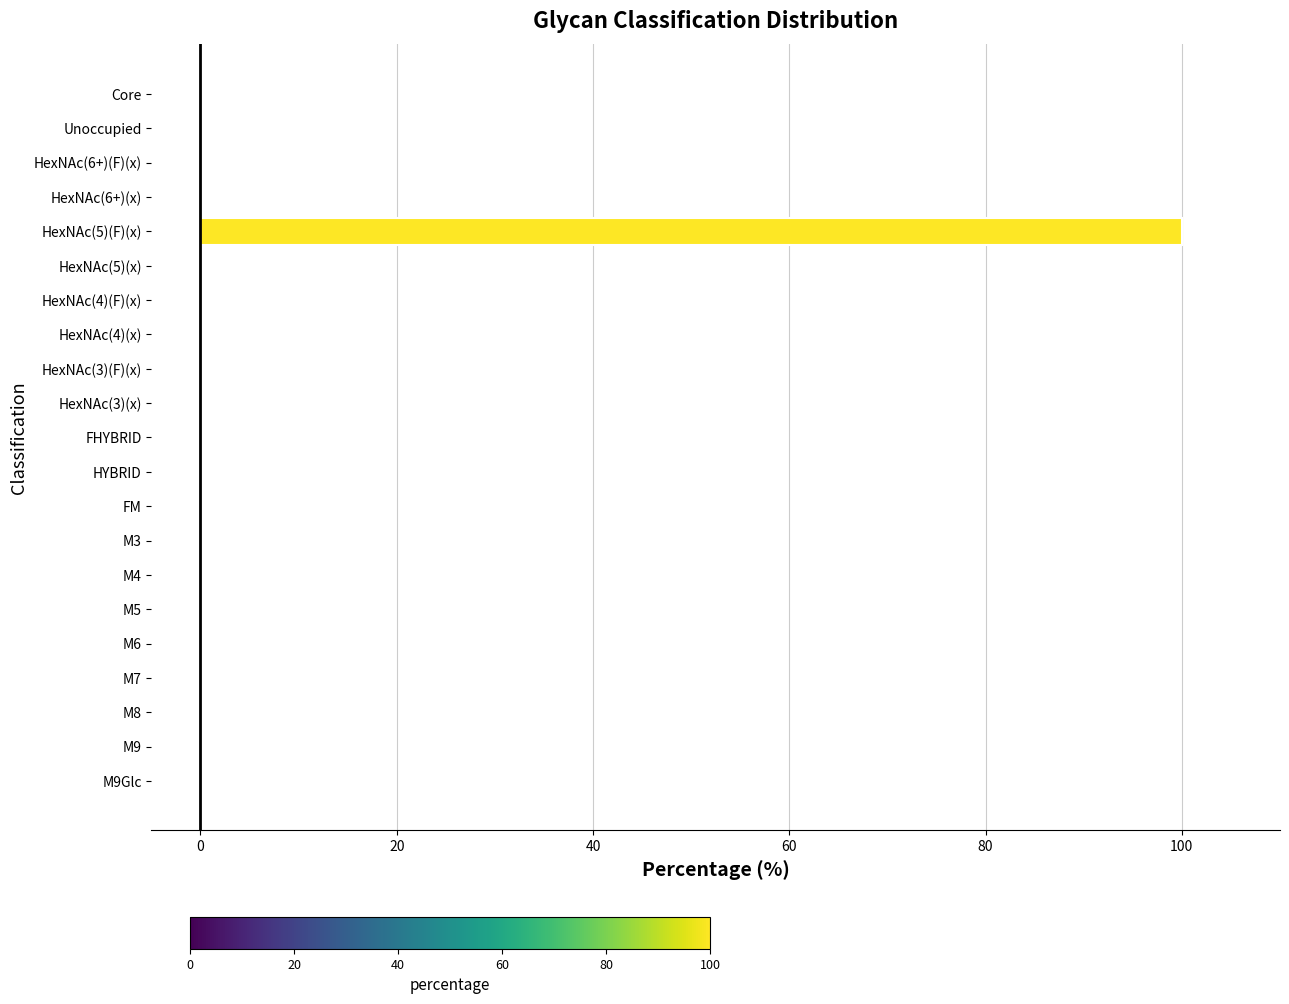

What is the sum of all values?

100